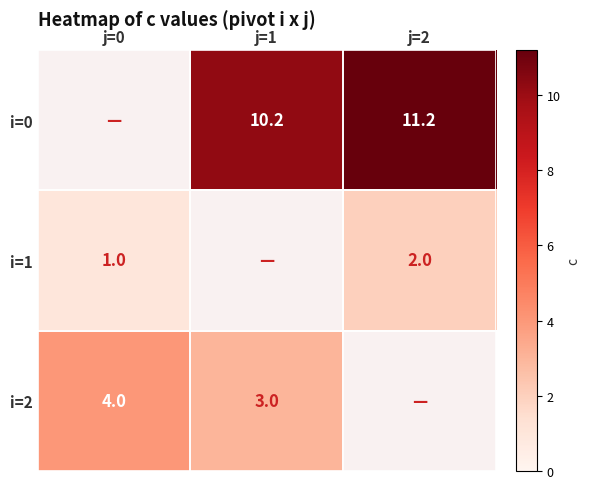

List the labels in order of 1 value, smallest first.

j=1, j=0, j=2